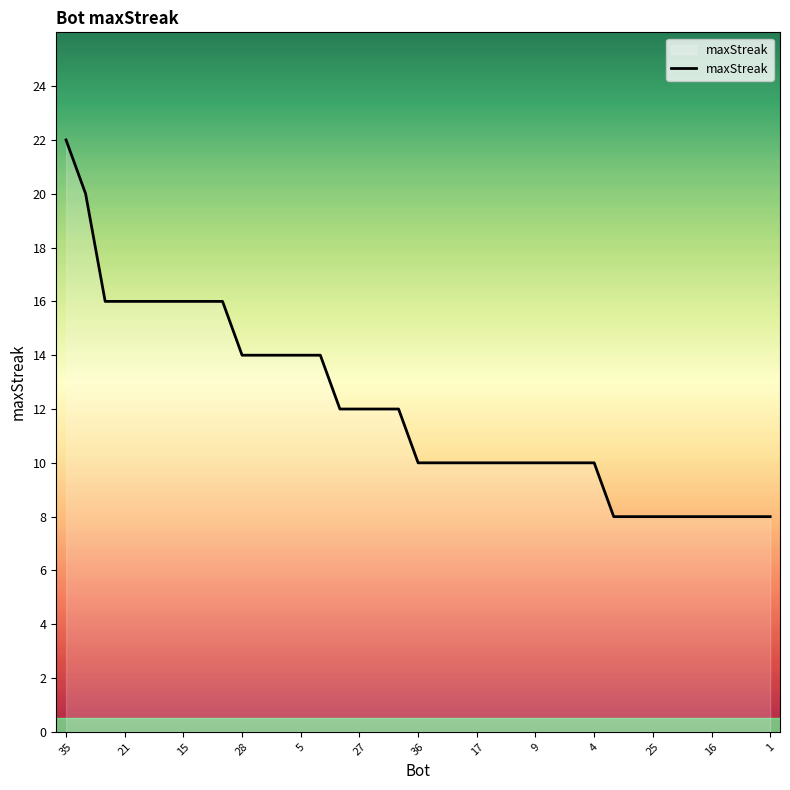

What is the difference between the maximum and minimum values?

14